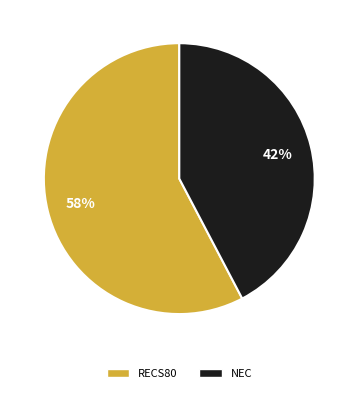

Does any single category account for the majority?

Yes